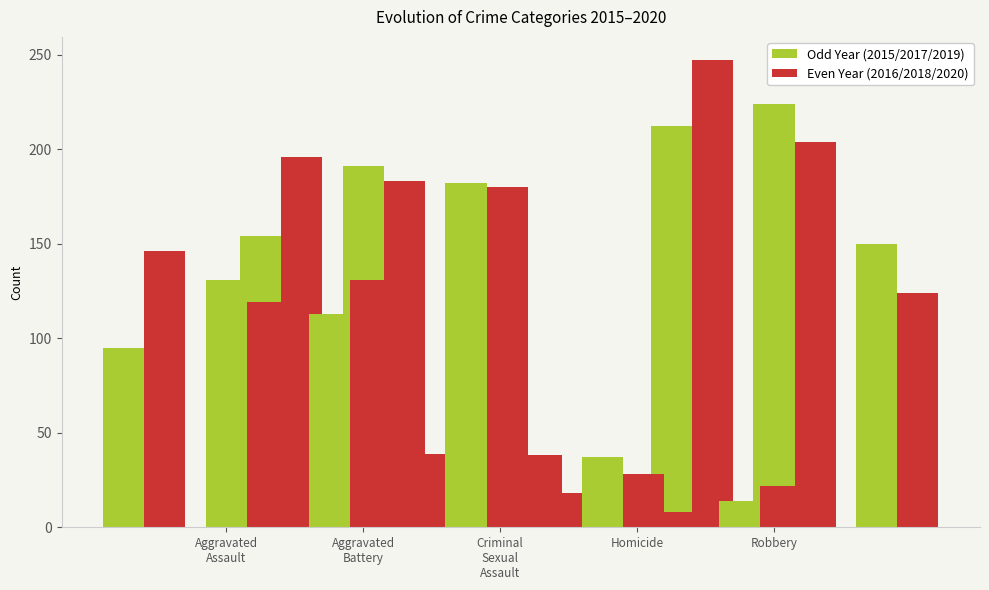

What position from the right is Aggravated
Battery?

4